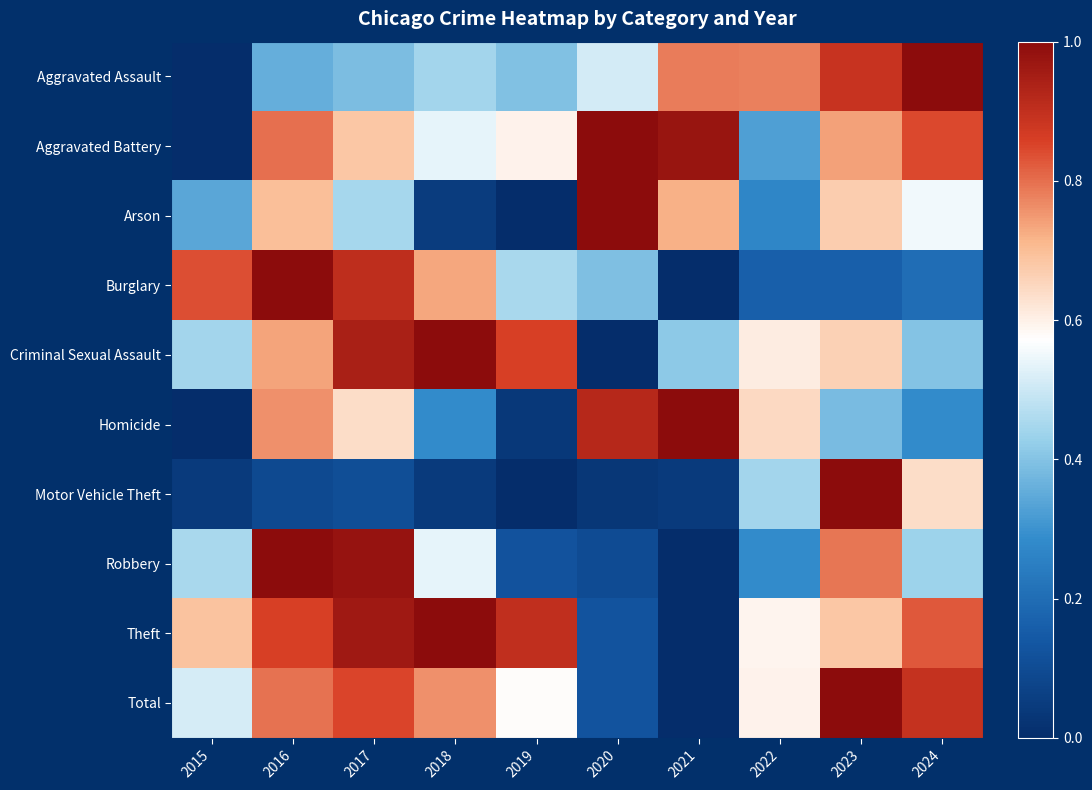

What is the maximum value shown in the chart?

1.0